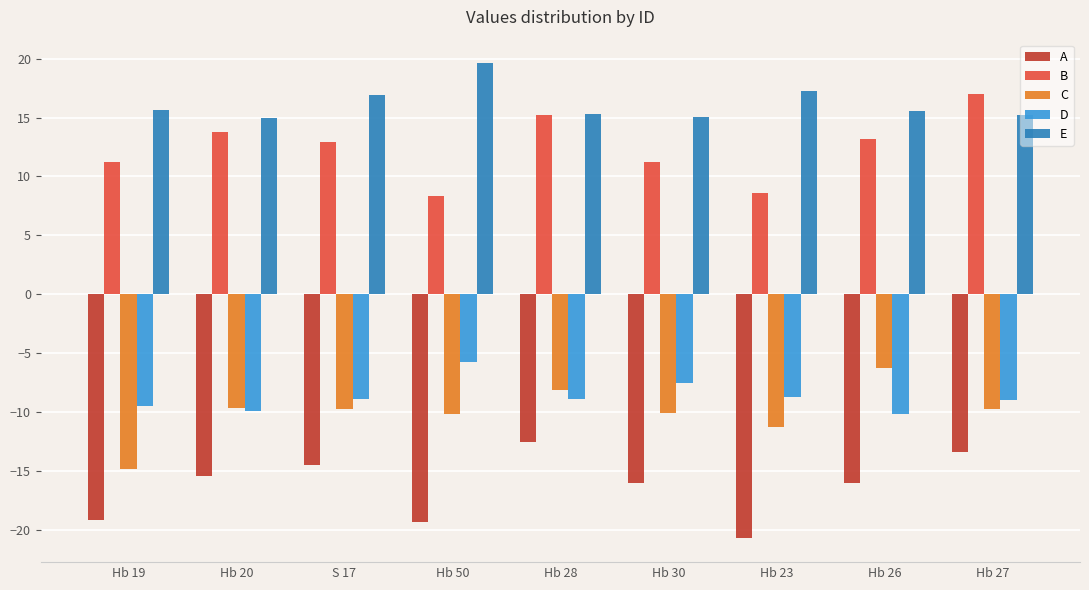

Which category has the highest value in the D series?

Hb 50